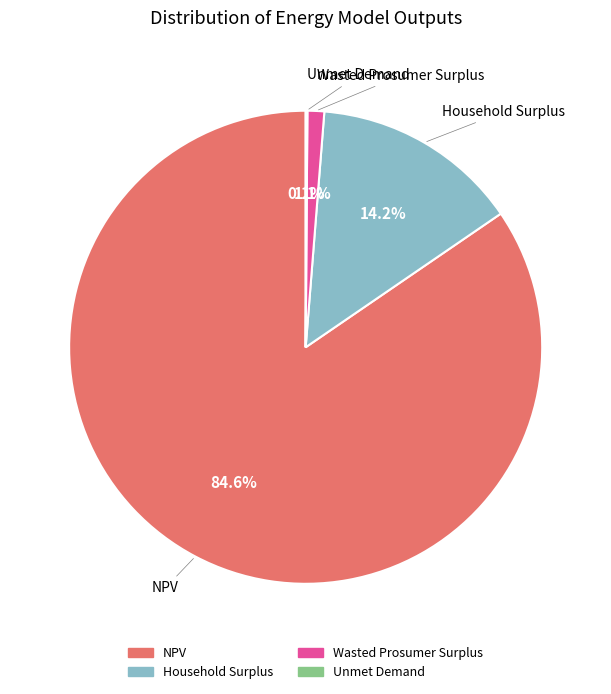

What percentage is NOT represented by Wasted Prosumer Surplus?

98.9%